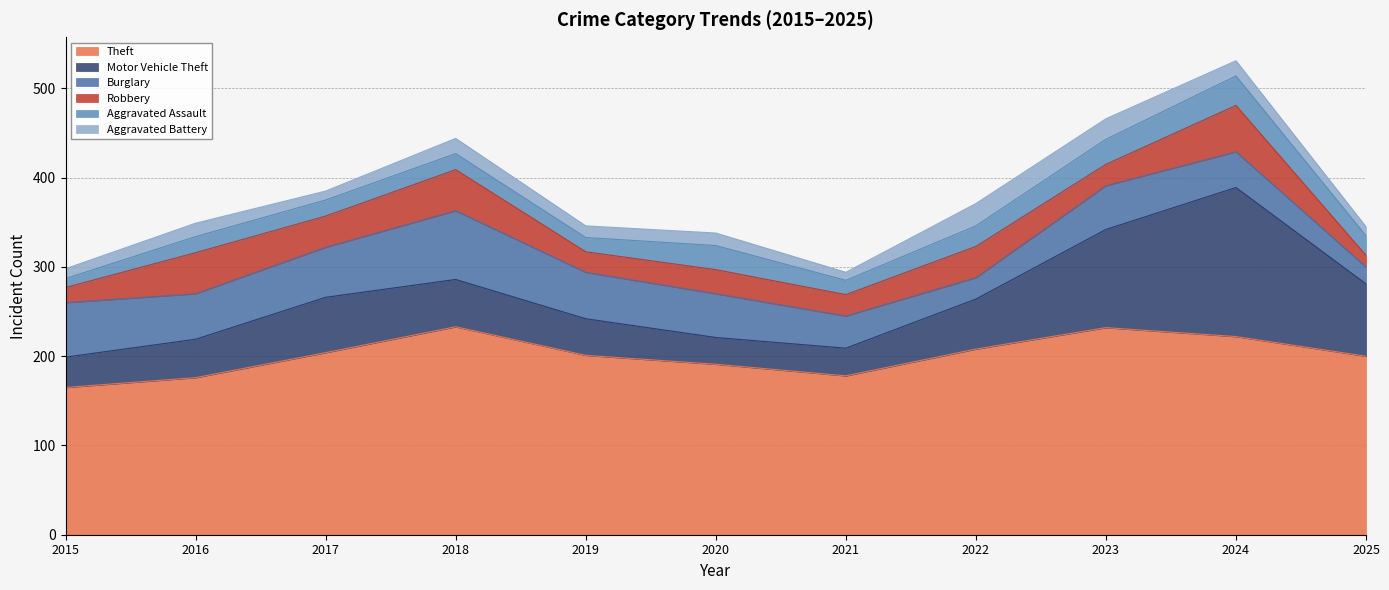

What is the minimum value shown in the chart?

9